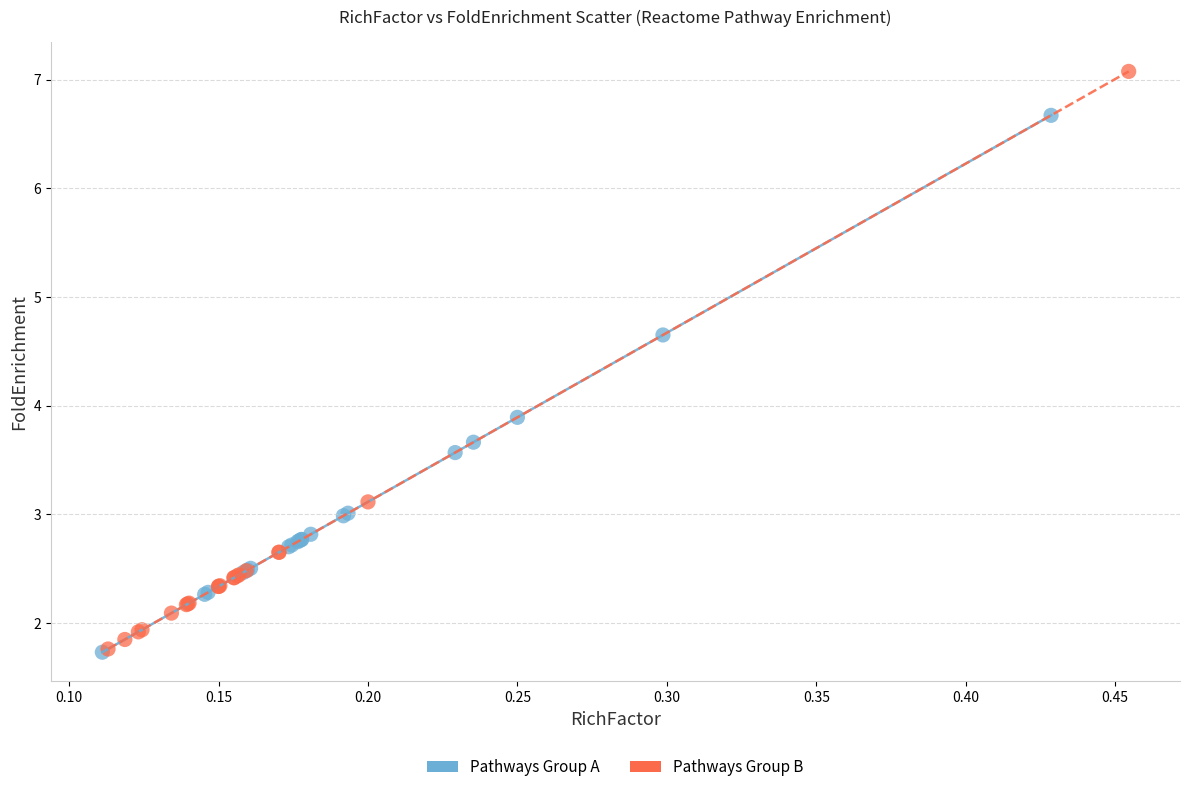

Which series reaches the maximum Y coordinate?

Pathways Group B